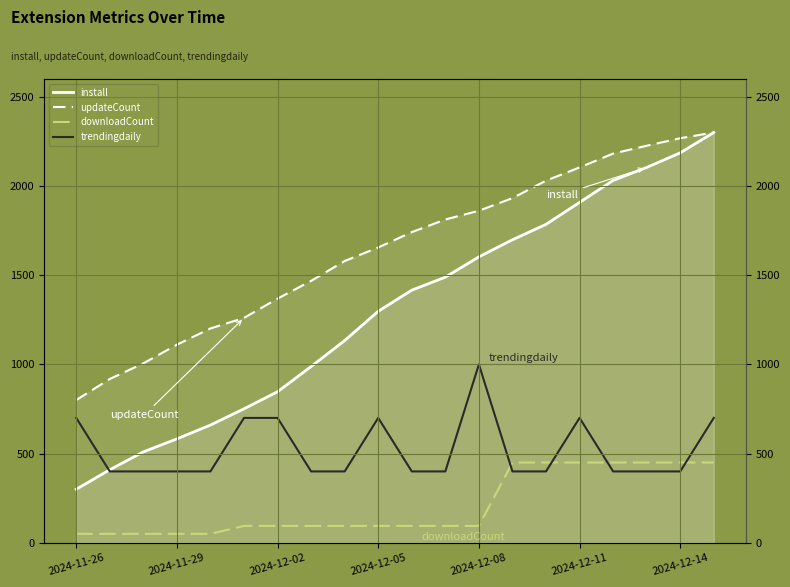

Reading left to right, extract all data points from this chart.

install: 300.0	409.3	509.6	582.5	659.9	751.0	846.7	987.9	1133.7	1297.7	1416.2	1489.1	1603.0	1698.6	1785.2	1908.2	2031.2	2104.1	2186.1	2300.0
updateCount: 800.0	918.1	1005.8	1110.5	1201.6	1260.6	1368.6	1468.2	1579.5	1655.5	1741.5	1812.4	1861.3	1932.2	2030.0	2104.3	2181.9	2225.8	2267.9	2300.0
downloadCount: 50.0	50.0	50.0	50.0	50.0	94.4	94.4	94.4	94.4	94.4	94.4	94.4	94.4	450.0	450.0	450.0	450.0	450.0	450.0	450.0
trendingdaily: 700.0	400.0	400.0	400.0	400.0	700.0	700.0	400.0	400.0	700.0	400.0	400.0	1000.0	400.0	400.0	700.0	400.0	400.0	400.0	700.0